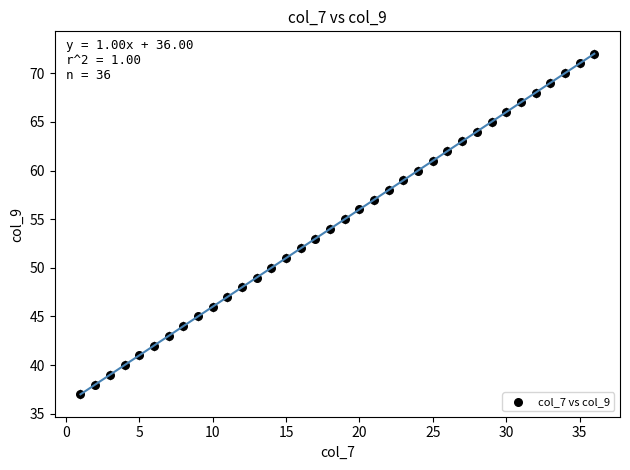

What is the range of X values (max minus min)?

35